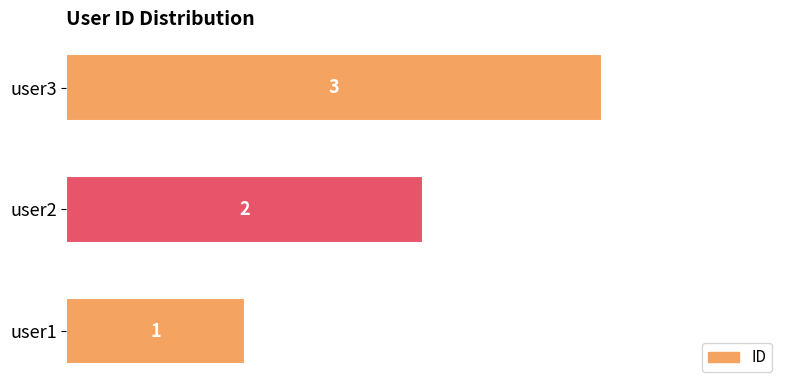

How many data points are less than 2?

1